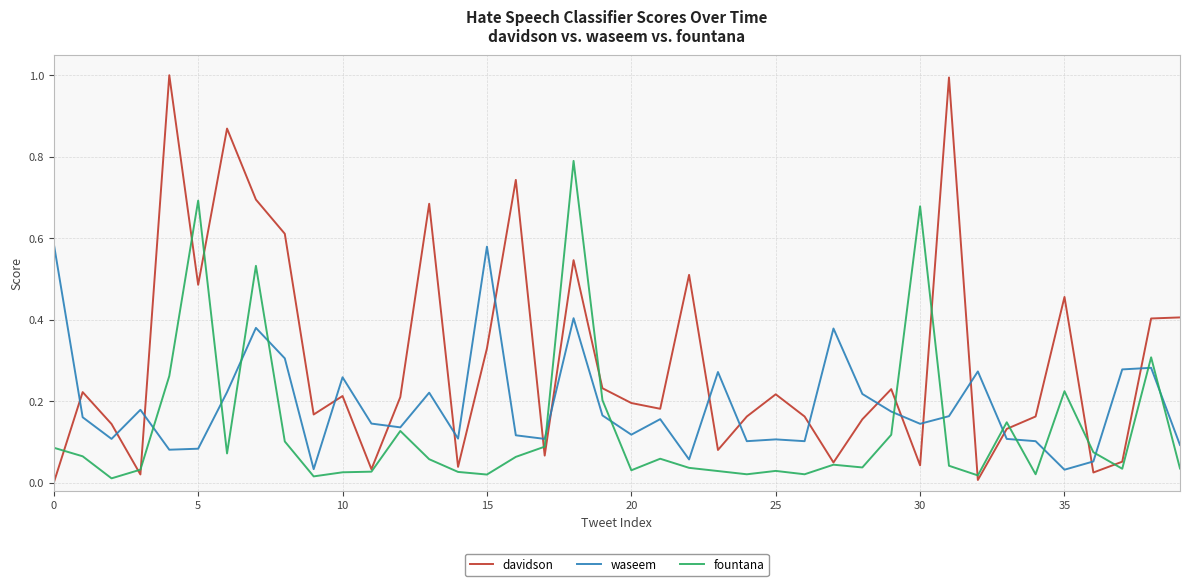

How many intersections are there between davidson and waseem?

19